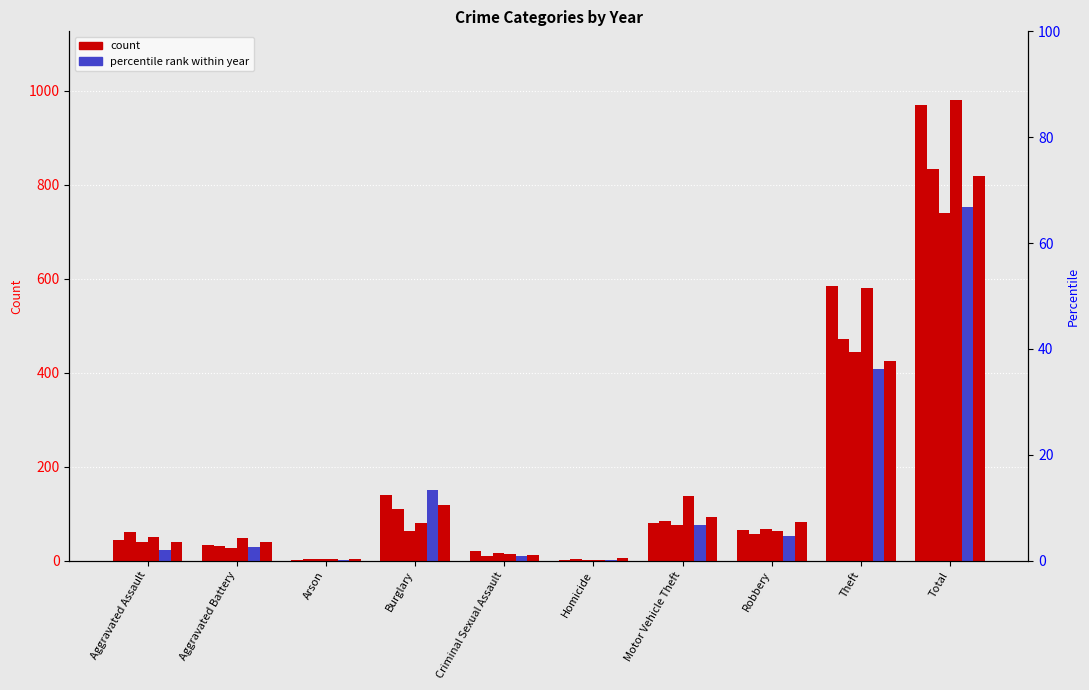

How many series are shown in this chart?

6